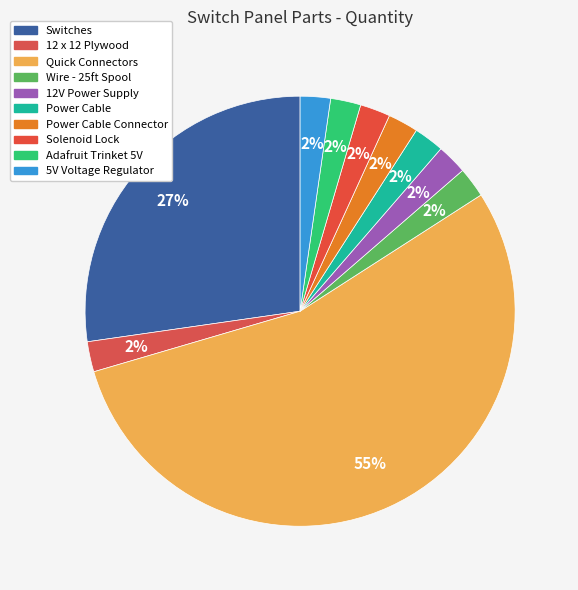

Rank the categories by value from lowest to highest.

12 x 12 Plywood, Wire - 25ft Spool, 12V Power Supply, Power Cable, Power Cable Connector, Solenoid Lock, Adafruit Trinket 5V, 5V Voltage Regulator, Switches, Quick Connectors